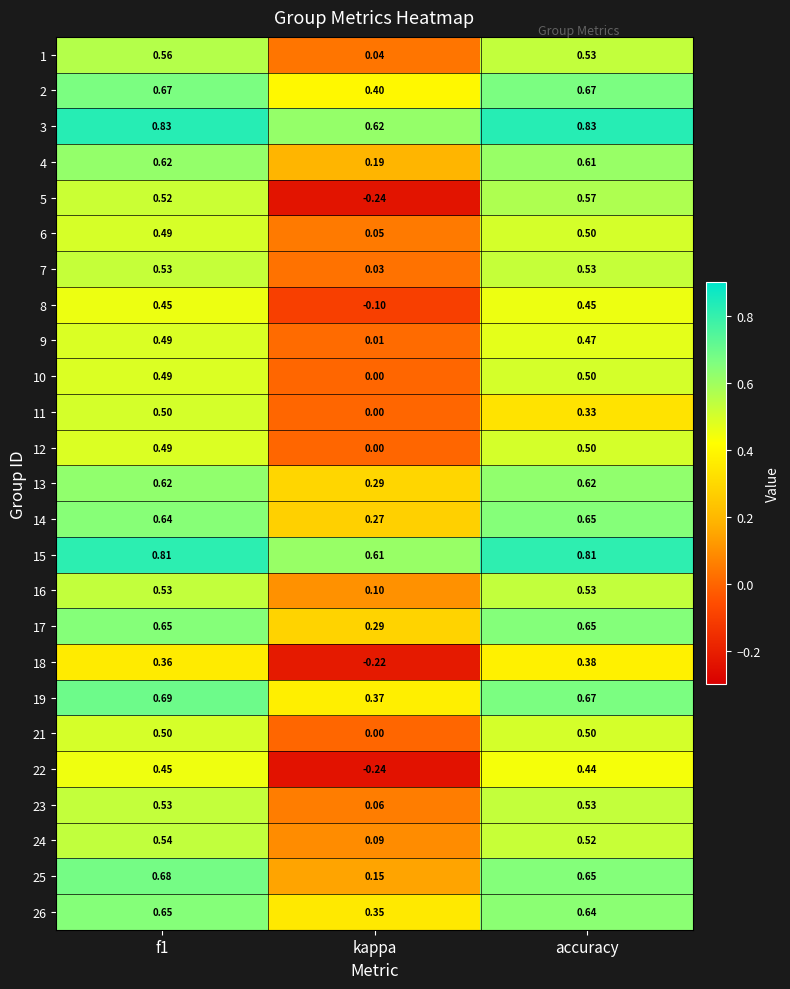

Where is 2 nearest to the value 0?

kappa